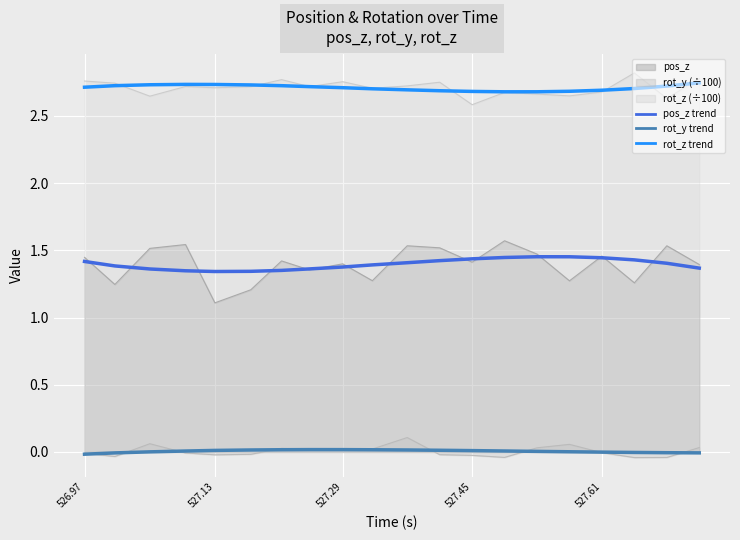

Which series has the largest range (max minus min)?

pos_z trend